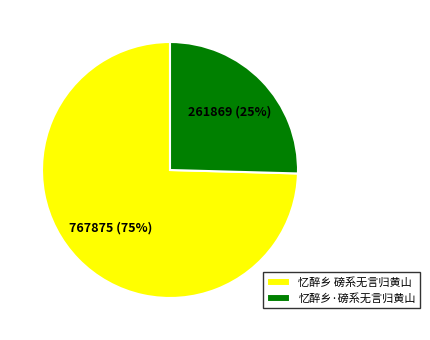

What percentage is the 忆醉乡 磅系无言归黄山 slice, to the nearest percent?

75%